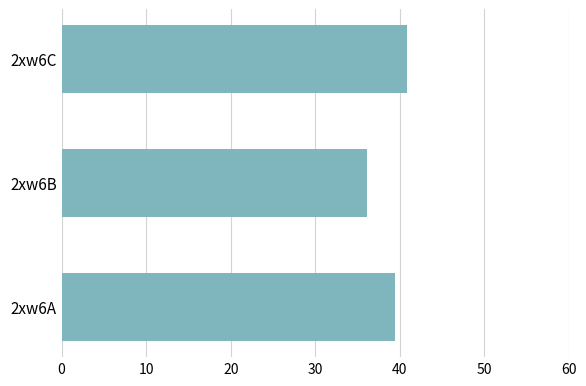

Reading bottom to top, what are all the values shown in this chart?

39.4	36.2	40.8